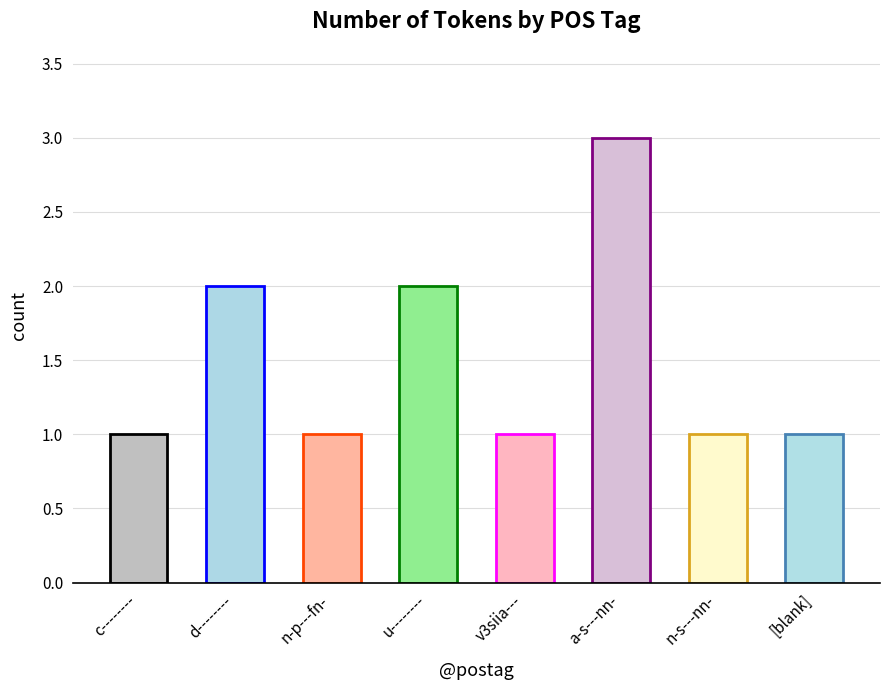

True or false: the data shows 2 at a-s---nn-.

False